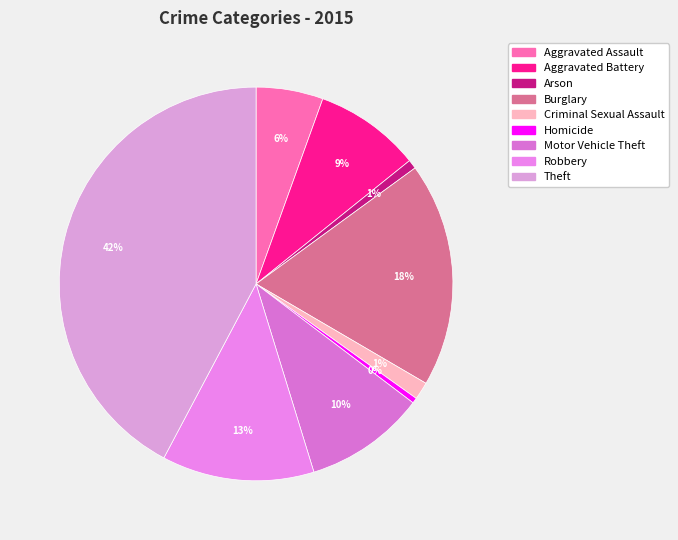

Which slice is the largest?

Theft